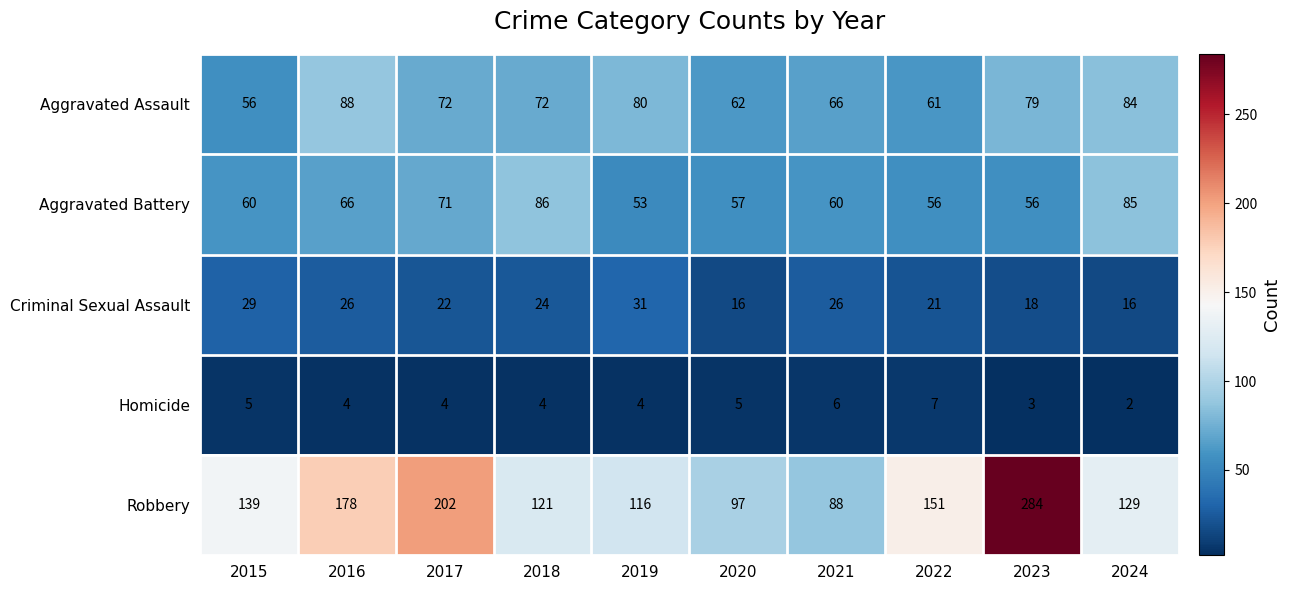

Where does the Aggravated Assault series first go above 72?

2016